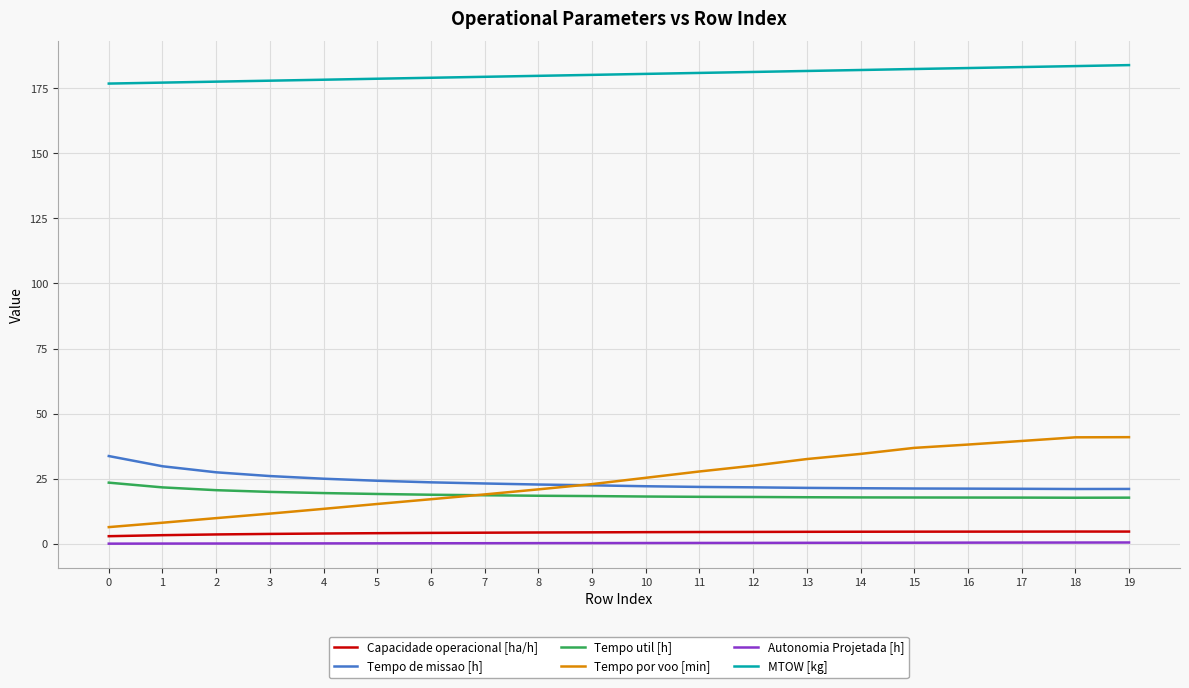

The Tempo util [h] series shows 12.0 at 6. True or false?

False